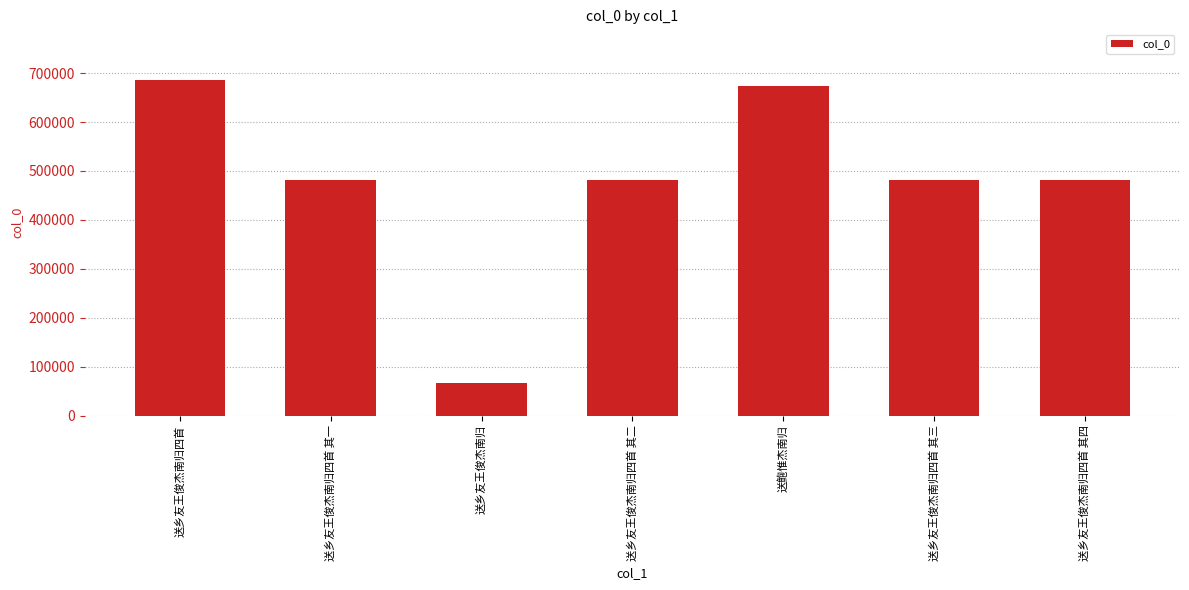

What is the label of the 7th bar from the right?

送乡友王俊杰南归四首